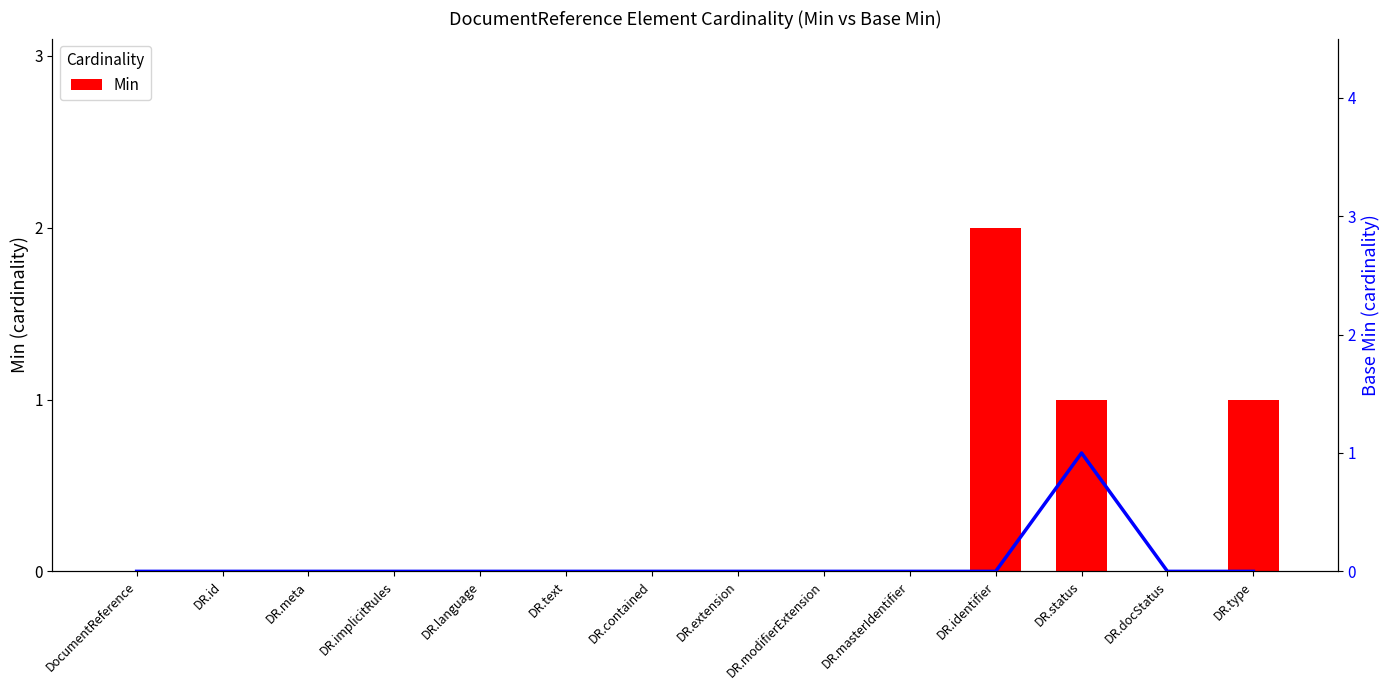

Which category has the lowest value across all series?

DocumentReference